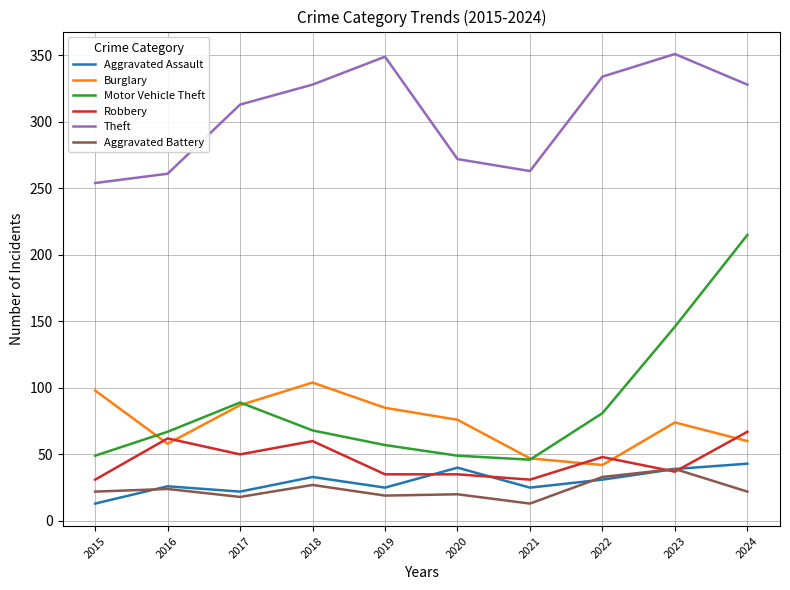

What are all the series names shown in the legend?

Aggravated Assault, Burglary, Motor Vehicle Theft, Robbery, Theft, Aggravated Battery